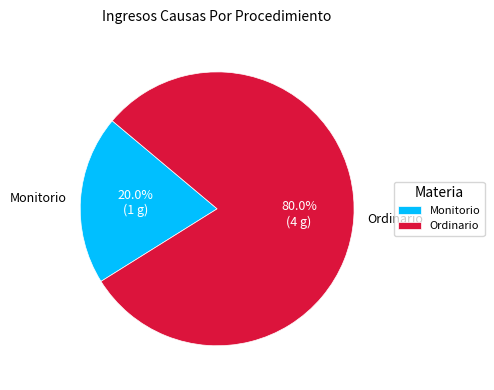

To the nearest percent, what percentage of the pie is Ordinario?

80%